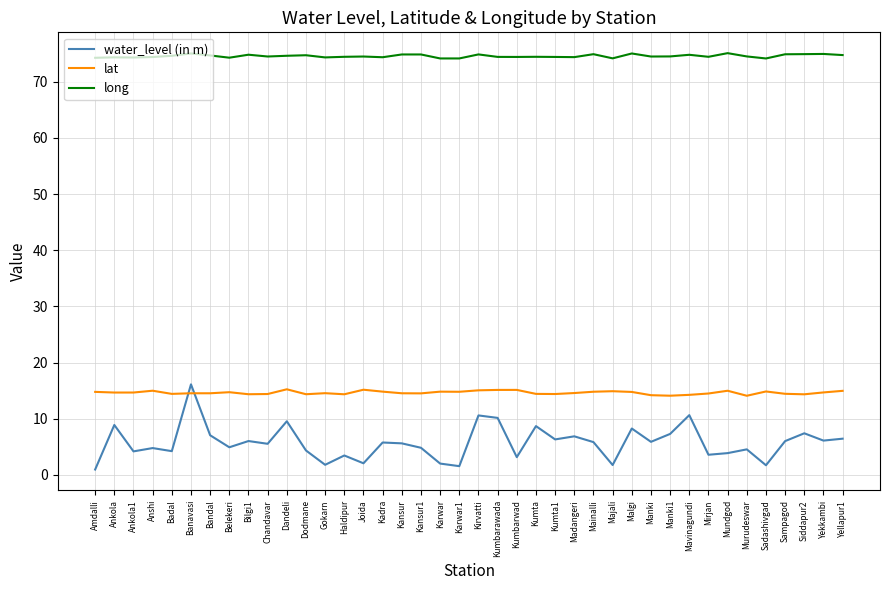

What is the highest value of the water_level (in m) series?

16.1